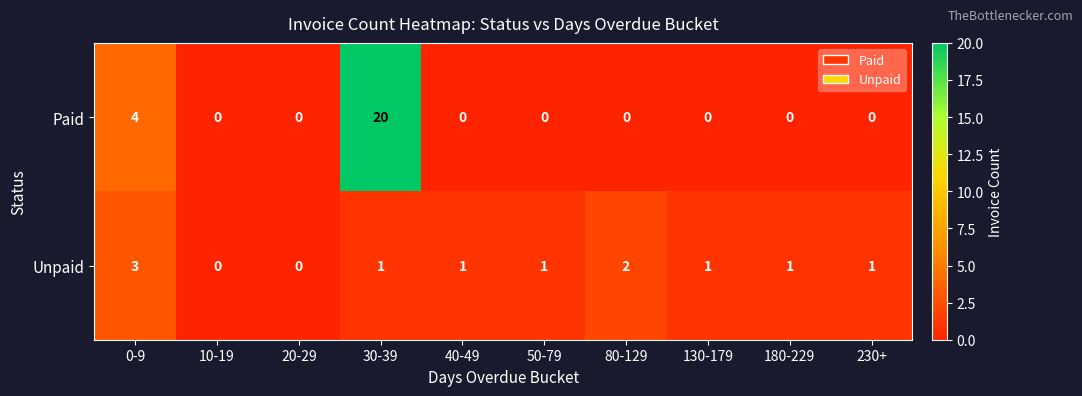

Which category has the highest value in the Paid series?

30-39